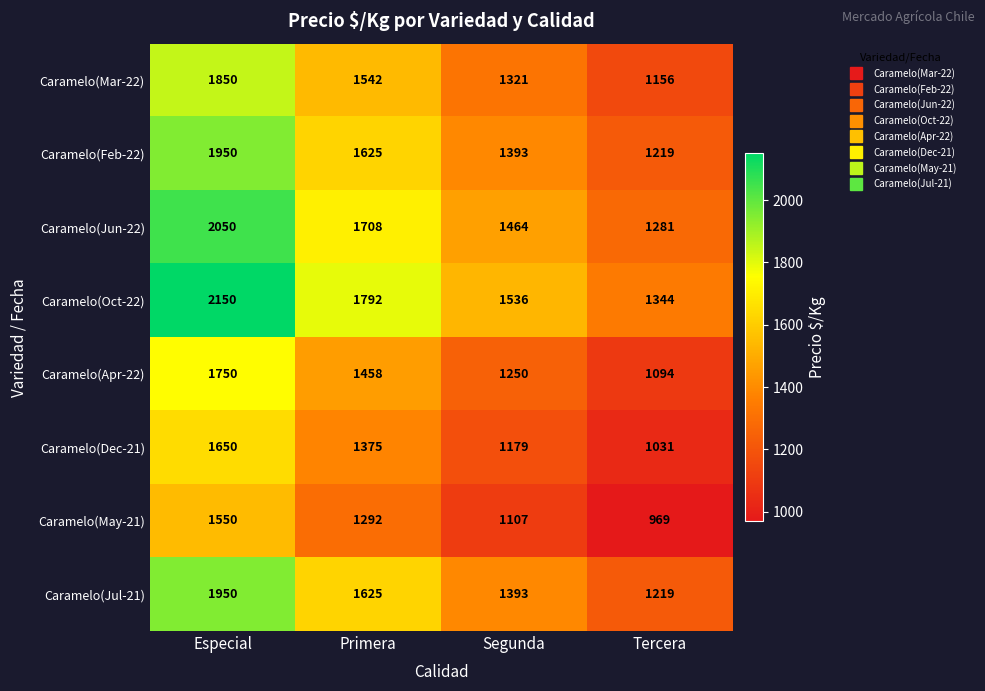

What is the smallest value displayed?

969